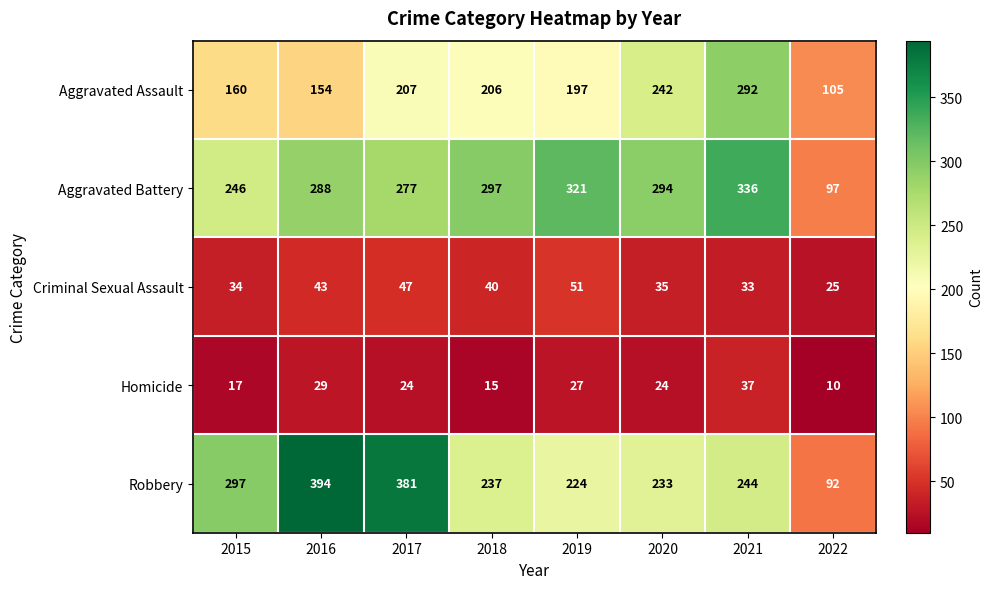

How many data points in Aggravated Assault are less than 206?

4